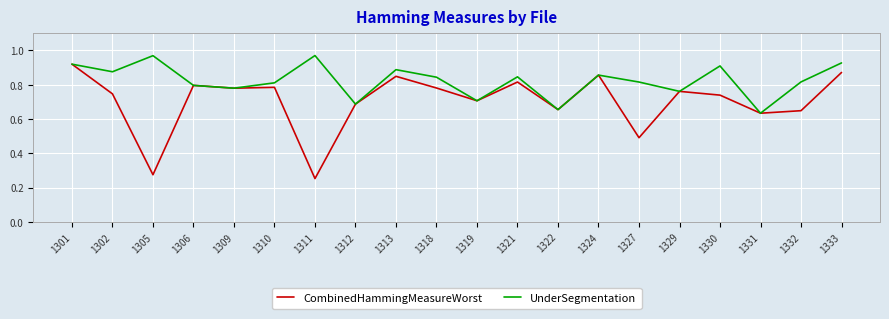

The value of UnderSegmentation at 1330 is 1.4. True or false?

False